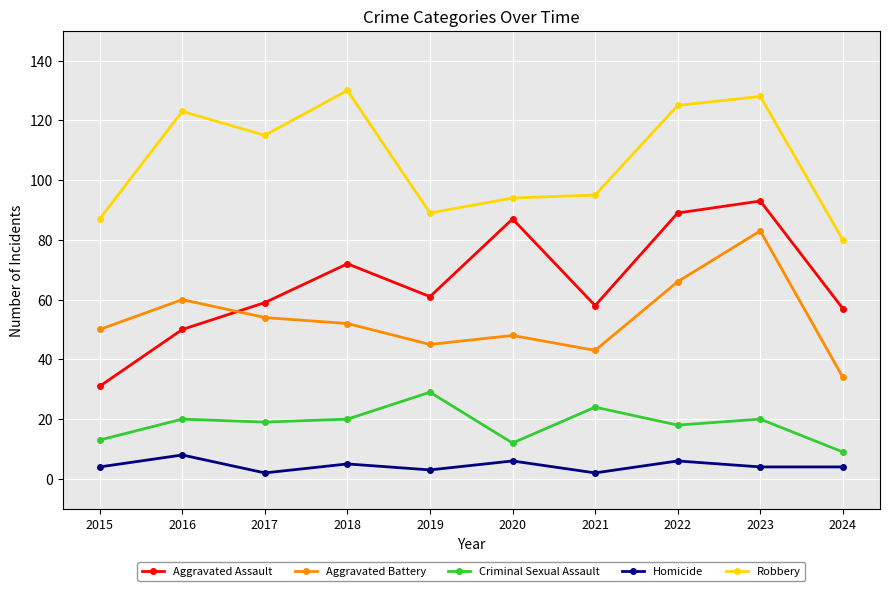

Rank the series by their maximum value, from lowest to highest.

Homicide, Criminal Sexual Assault, Aggravated Battery, Aggravated Assault, Robbery